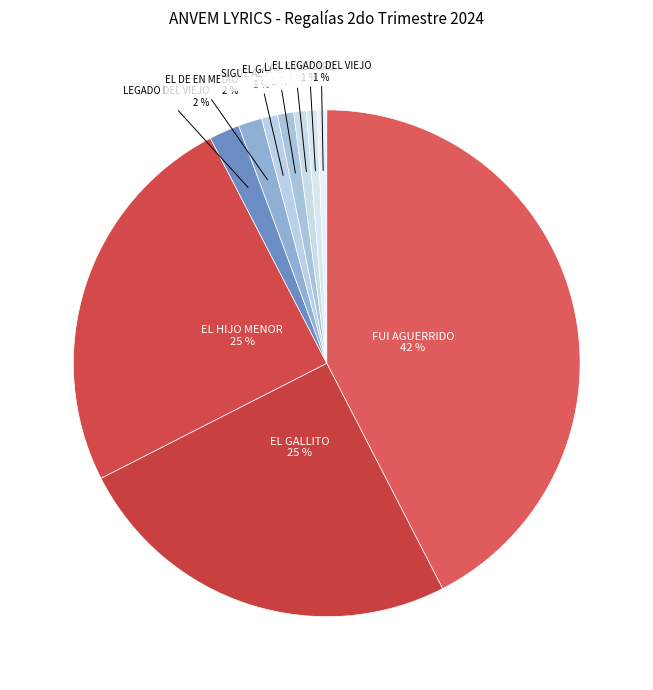

To the nearest percent, what is the combined percentage of LAS TACOMAS and SIGUE AL FRENTE?

2%